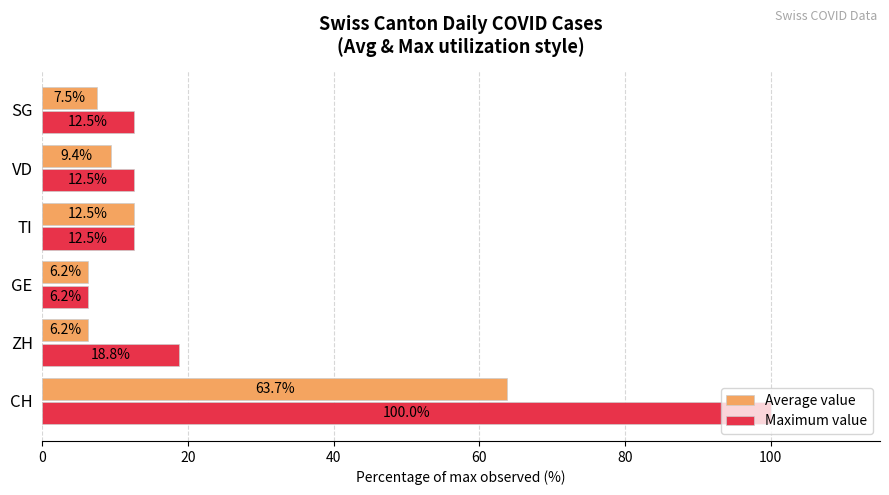

Rank the series at CH from lowest to highest value.

Average value, Maximum value